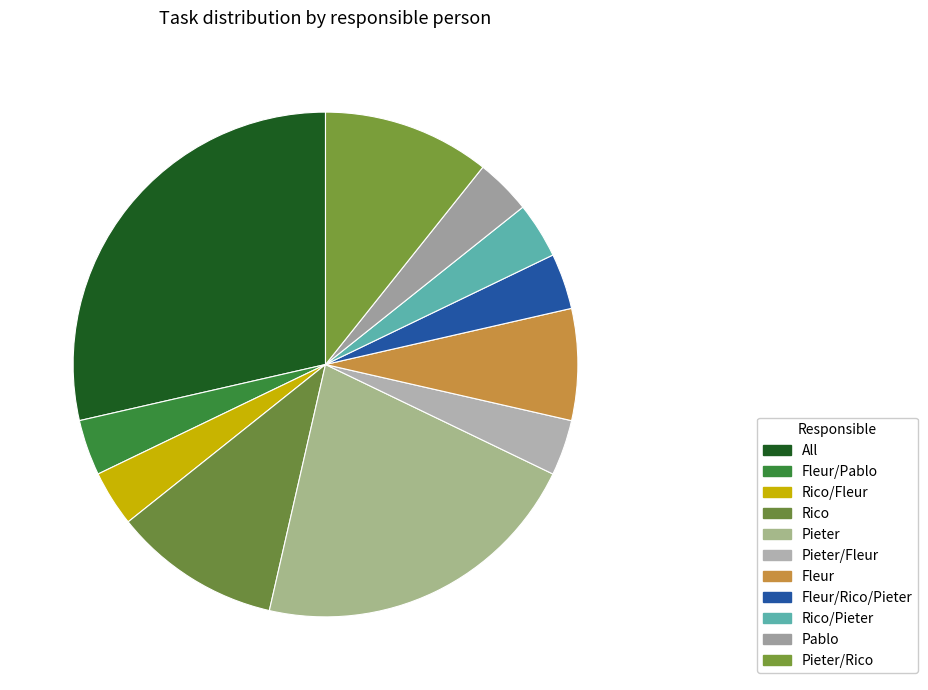

To the nearest percent, what is the difference between the largest and smallest slice percentages?

25%